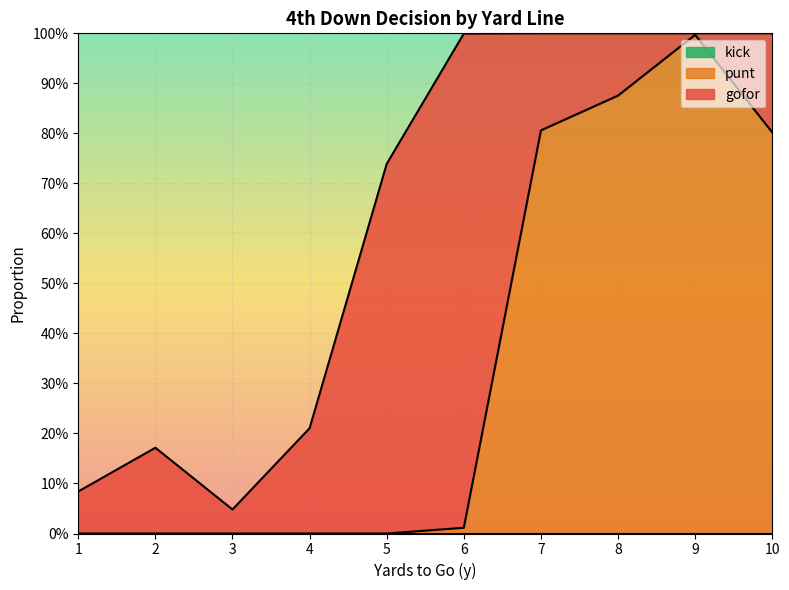

Does the chart display data point markers on the line(s)?

No